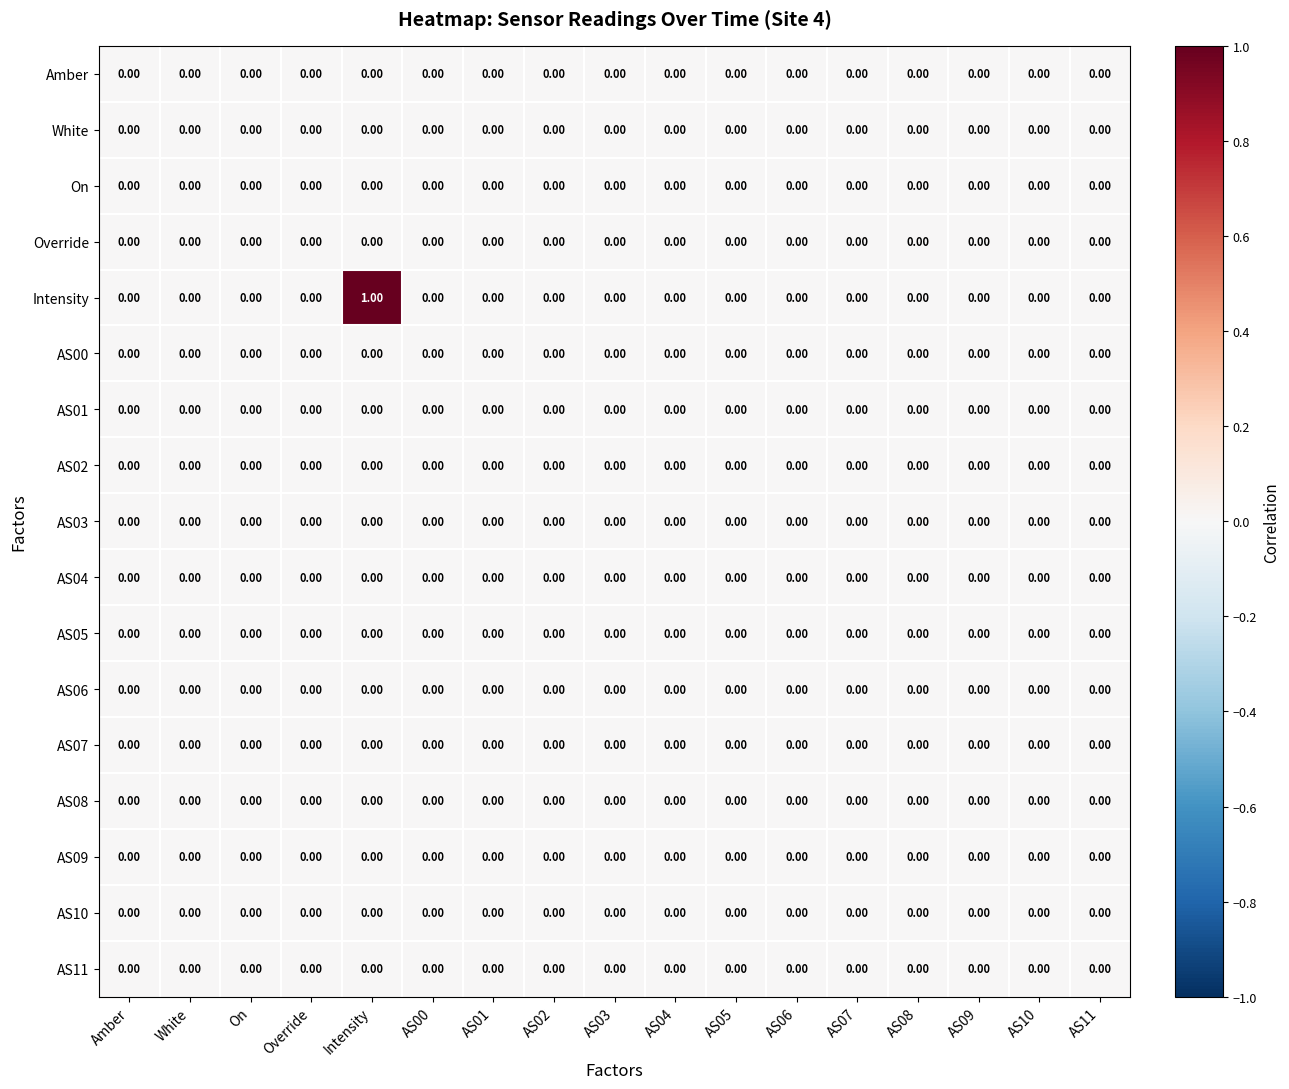

Which label corresponds to the largest value in the chart?

Intensity